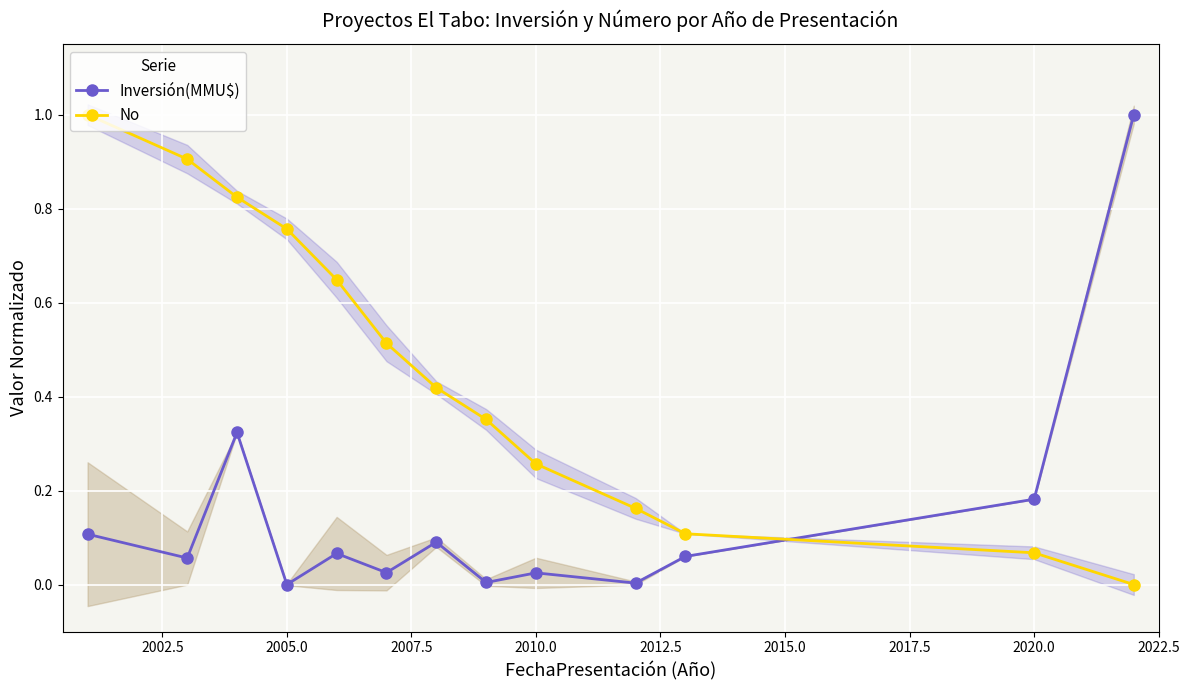

Count the number of data series in this chart.

2